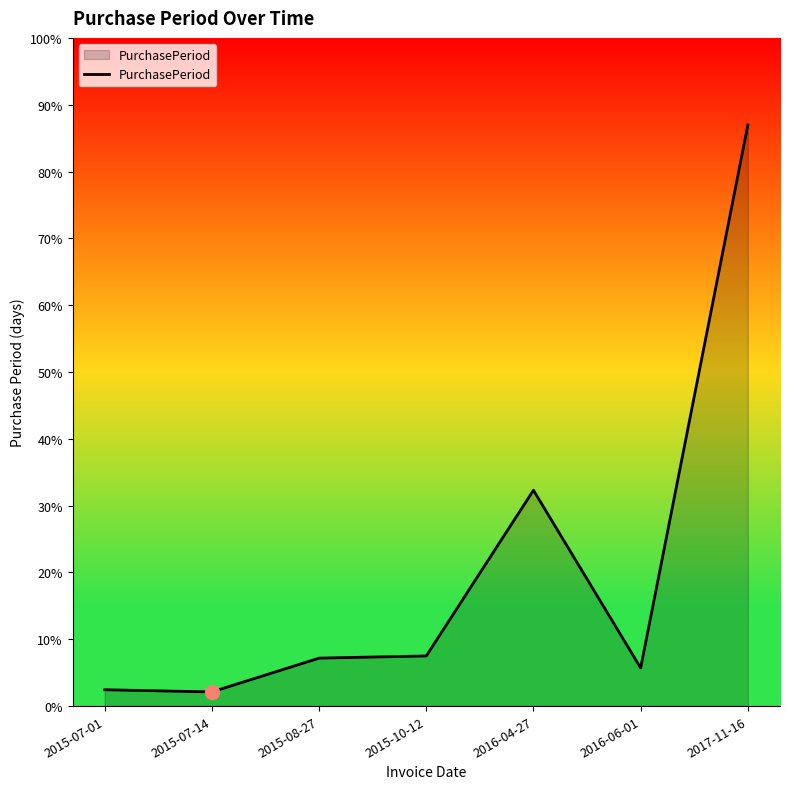

What position from the left is 2015-10-12?

4